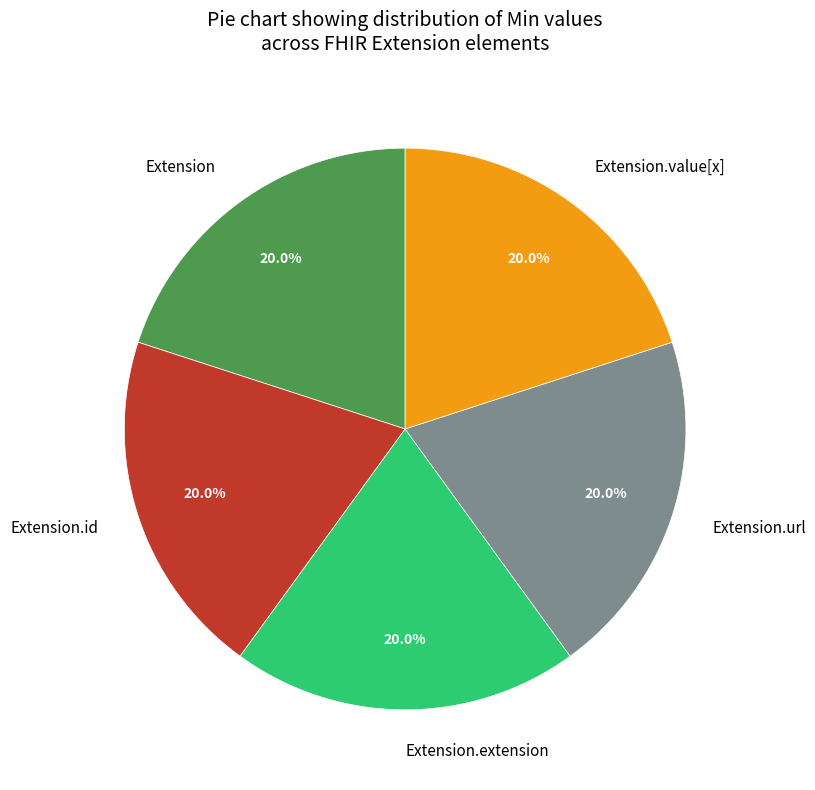

The Extension.value[x] slice represents 12% of the pie. True or false?

False